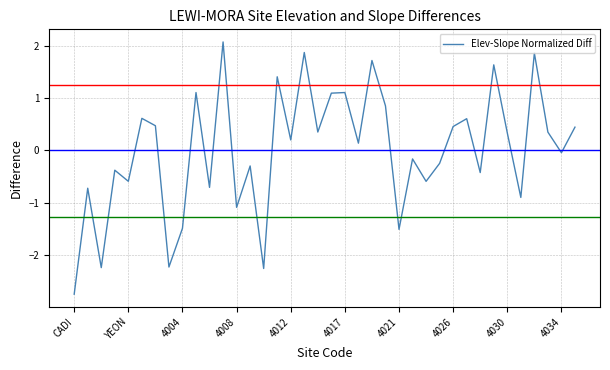

What is the difference between the maximum and minimum values?

4.8